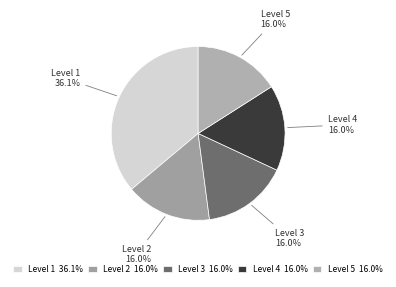

Is Level 4 the majority of the pie?

No